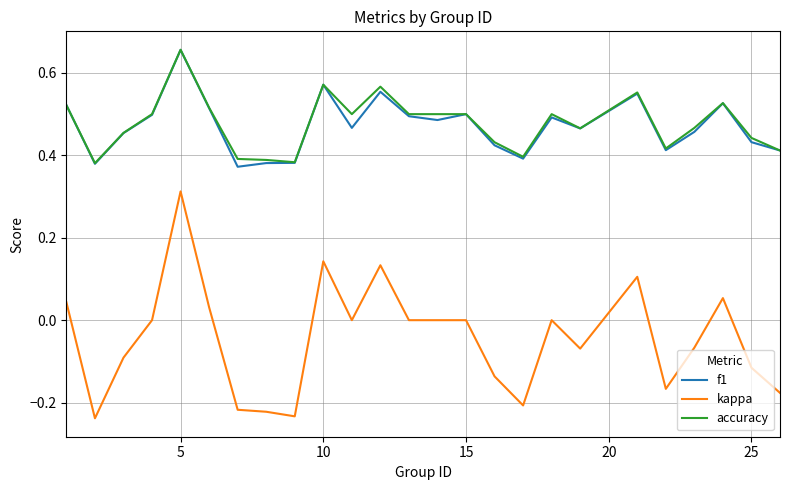

True or false: kappa and accuracy cross at least once.

False